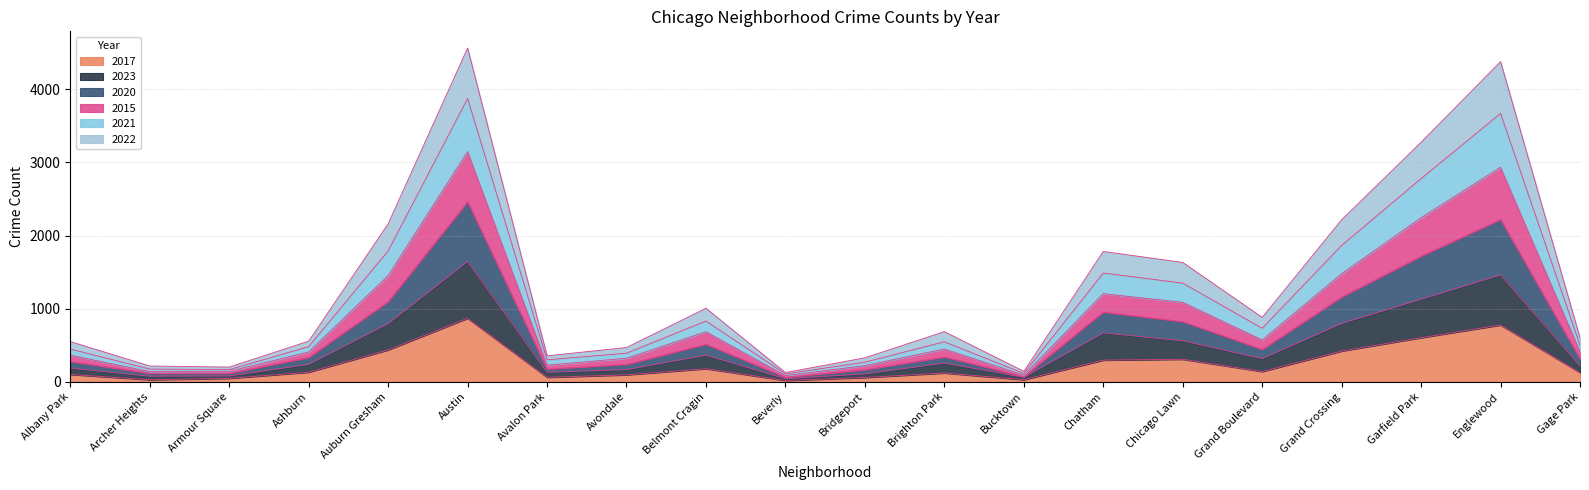

What value does the 2017 series have at Chicago Lawn?

308